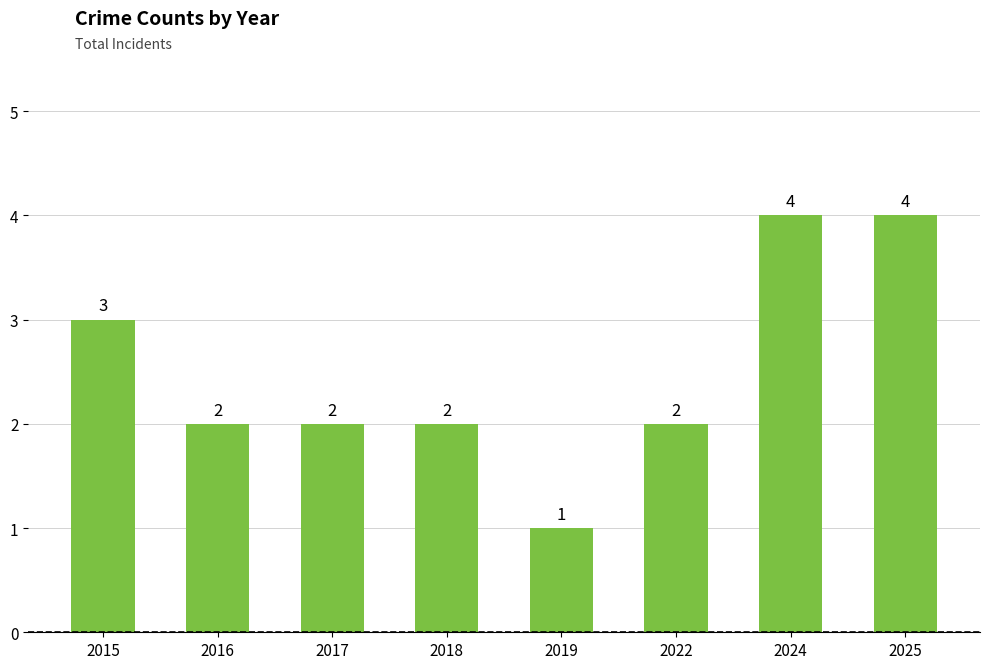

What is the approximate value at 2022?

2